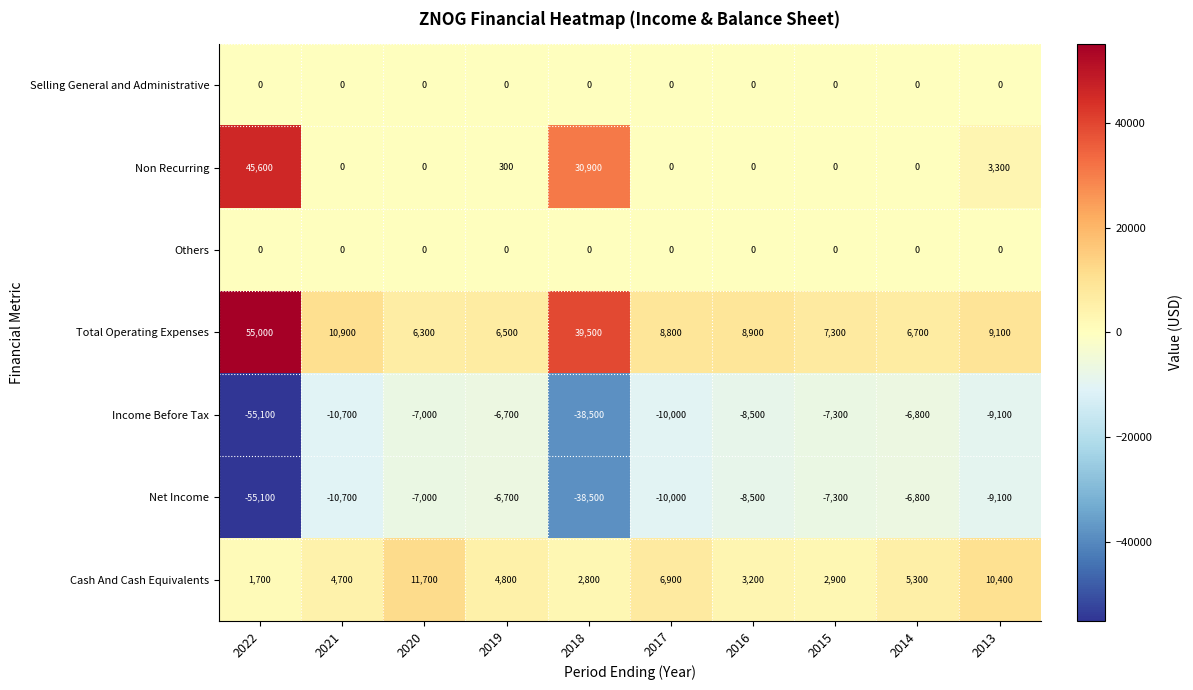

At which label does Income Before Tax first exceed -8500?

2020